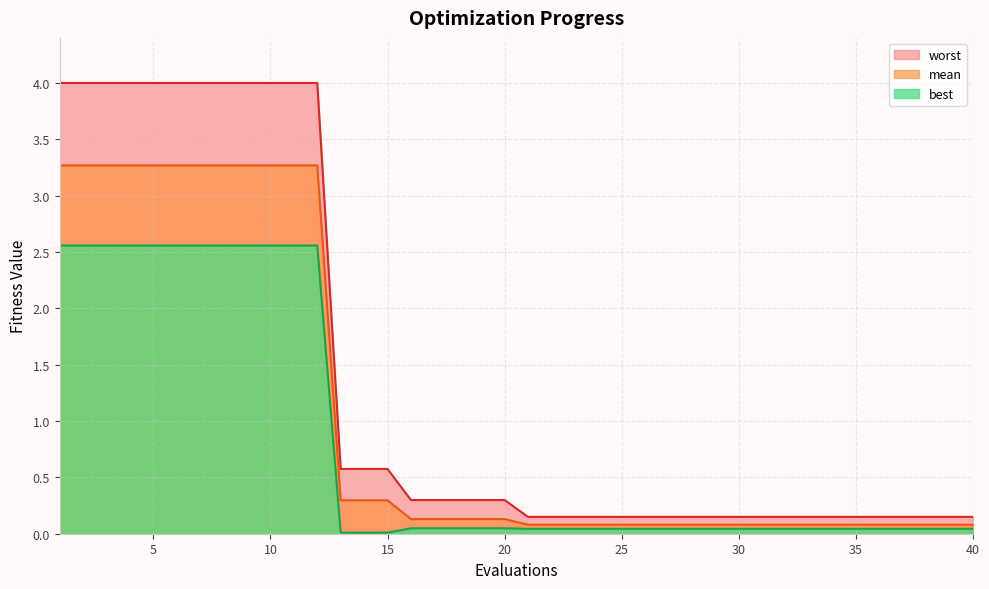

True or false: worst has more than 2 points higher than both neighbors.

False